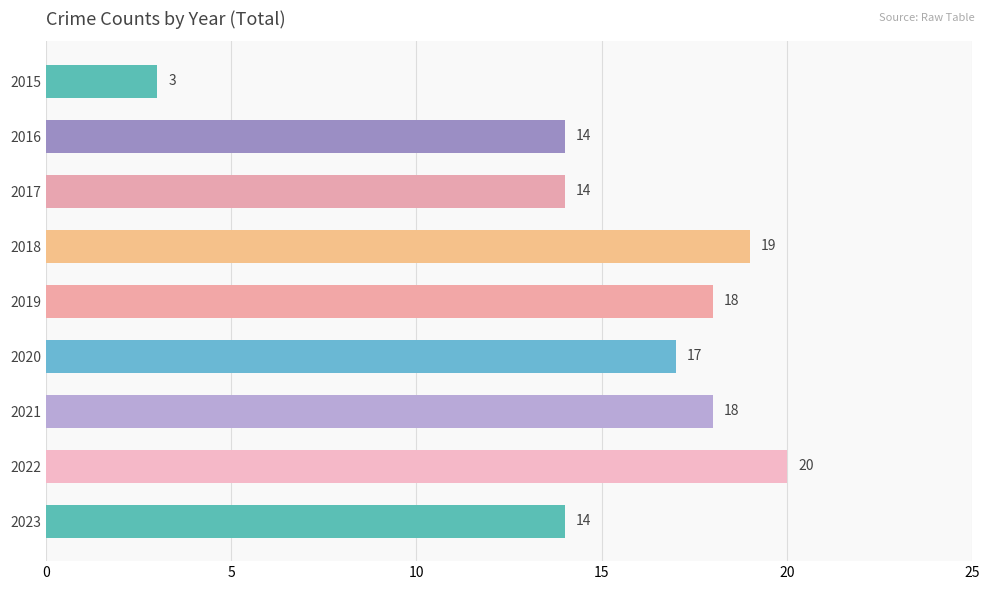

Does the chart contain any negative values?

No